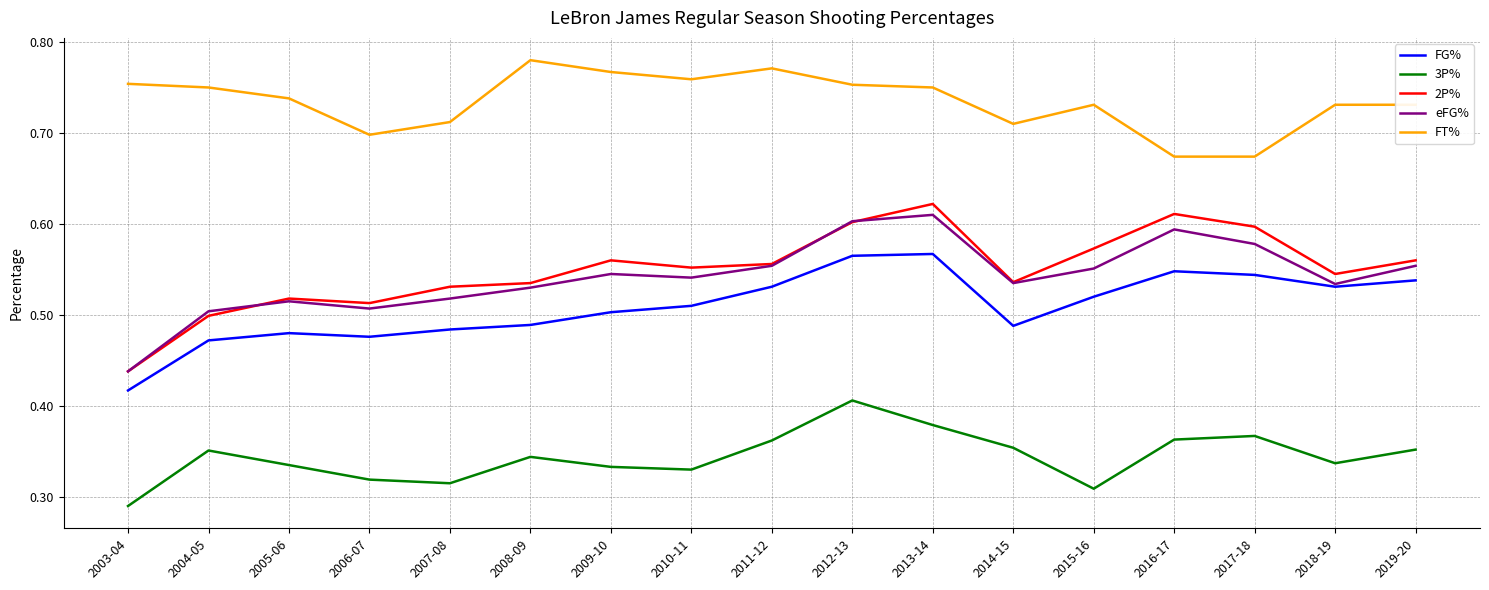

What is the total value across all series at 2012-13?

2.9